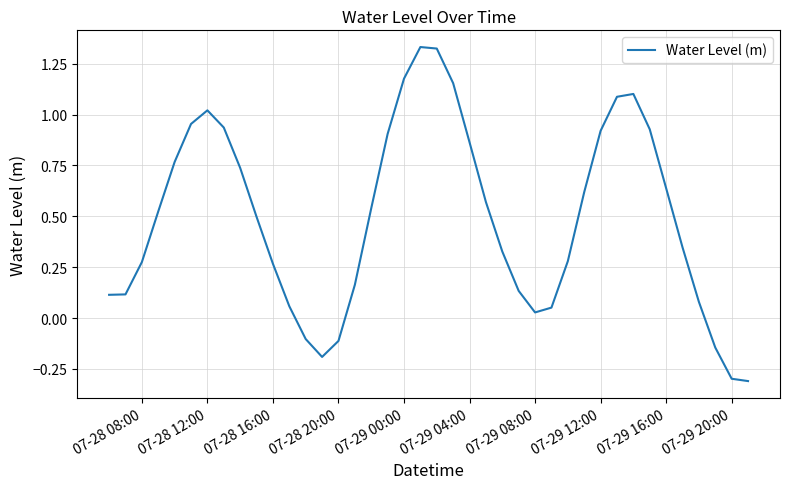

What is the minimum value shown in the chart?

-0.3